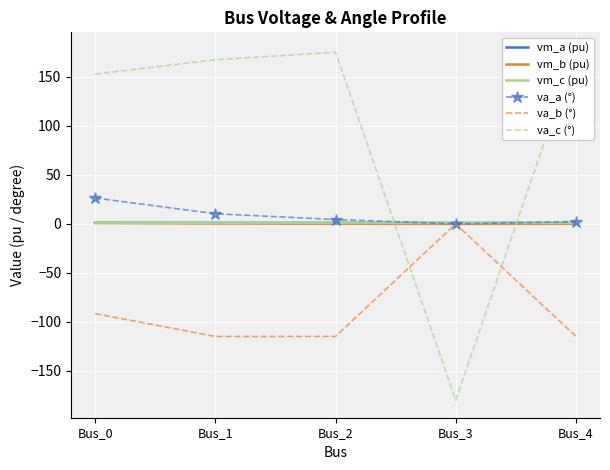

At which category is the sum across all series the highest?

Bus_0